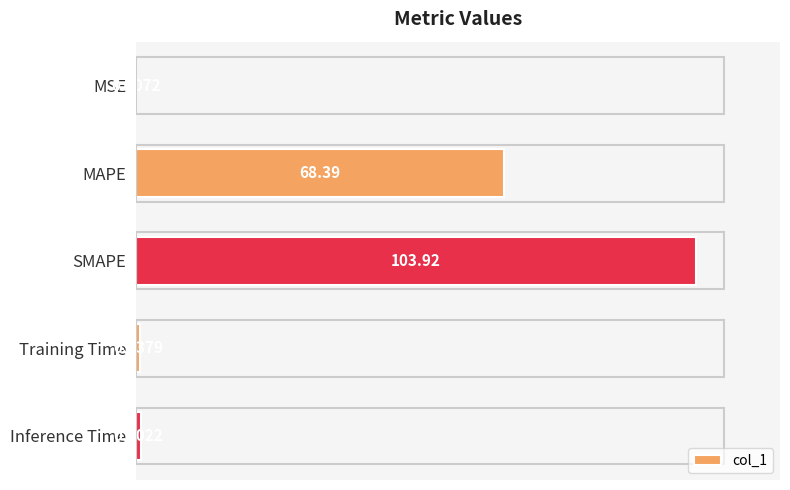

What is the change in value from SMAPE to Training Time?

-103.1